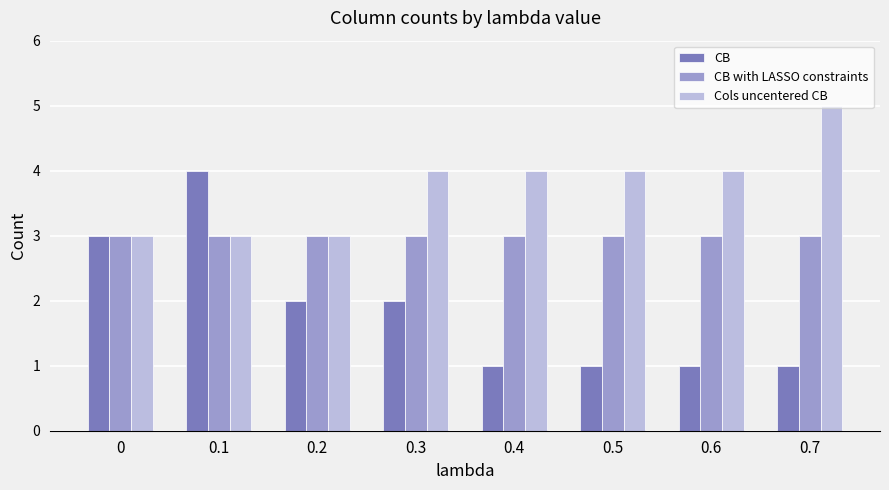

How many data points does each series have?

8